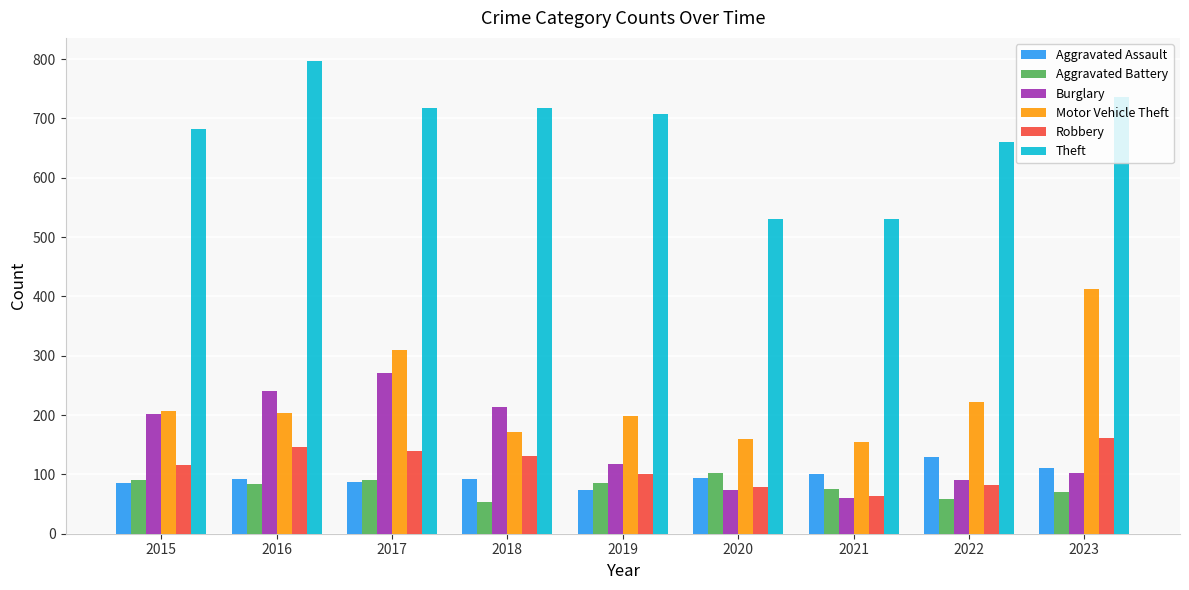

Which series has the largest range (max minus min)?

Theft